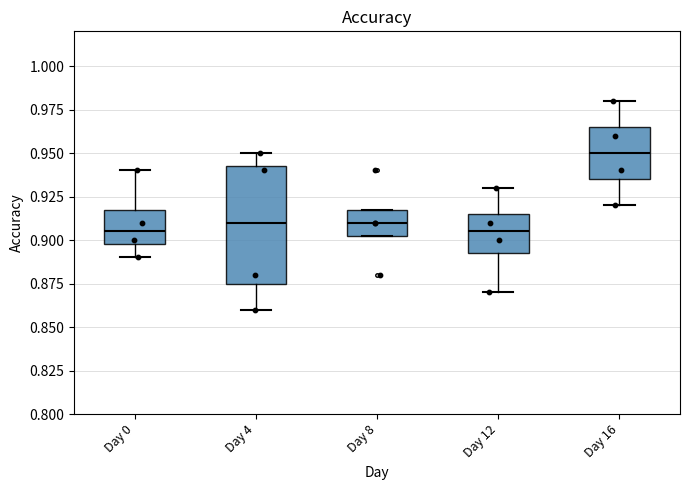

Where is the lower edge of the box for Day 8 on the y-axis? The values are not printed on the chart, so give them approximately, as read against the axis.

0.905